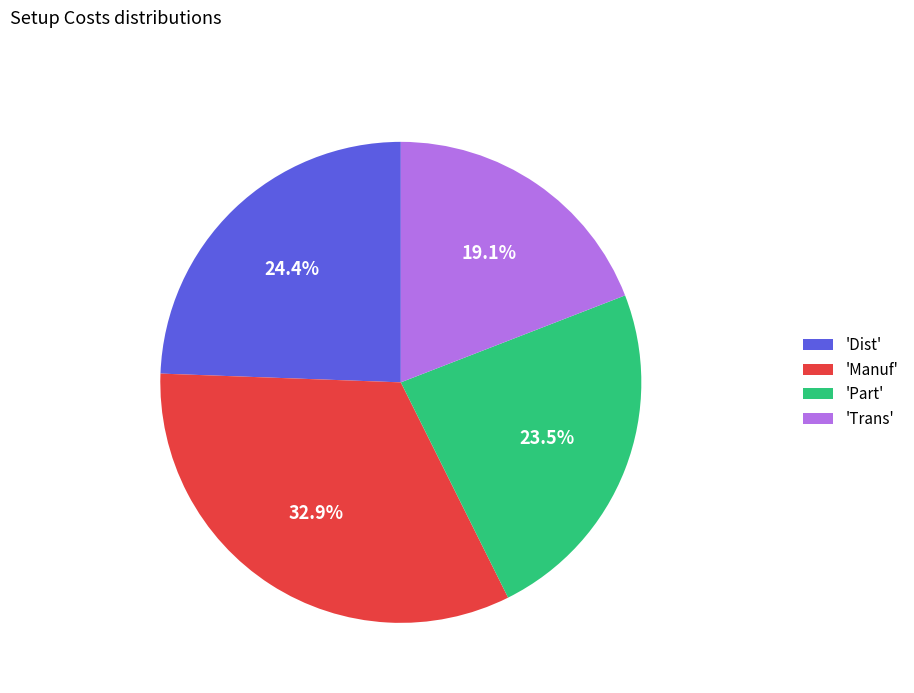

Combined, do 'Manuf' and 'Trans' account for over 50%?

Yes